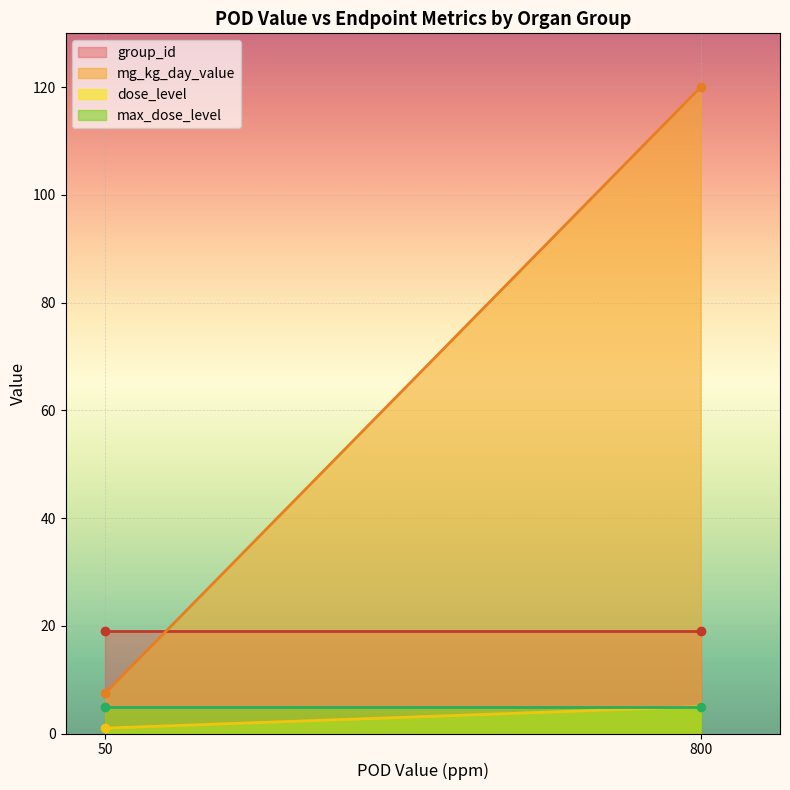

What is the difference between the highest and lowest values at 800?

115.0